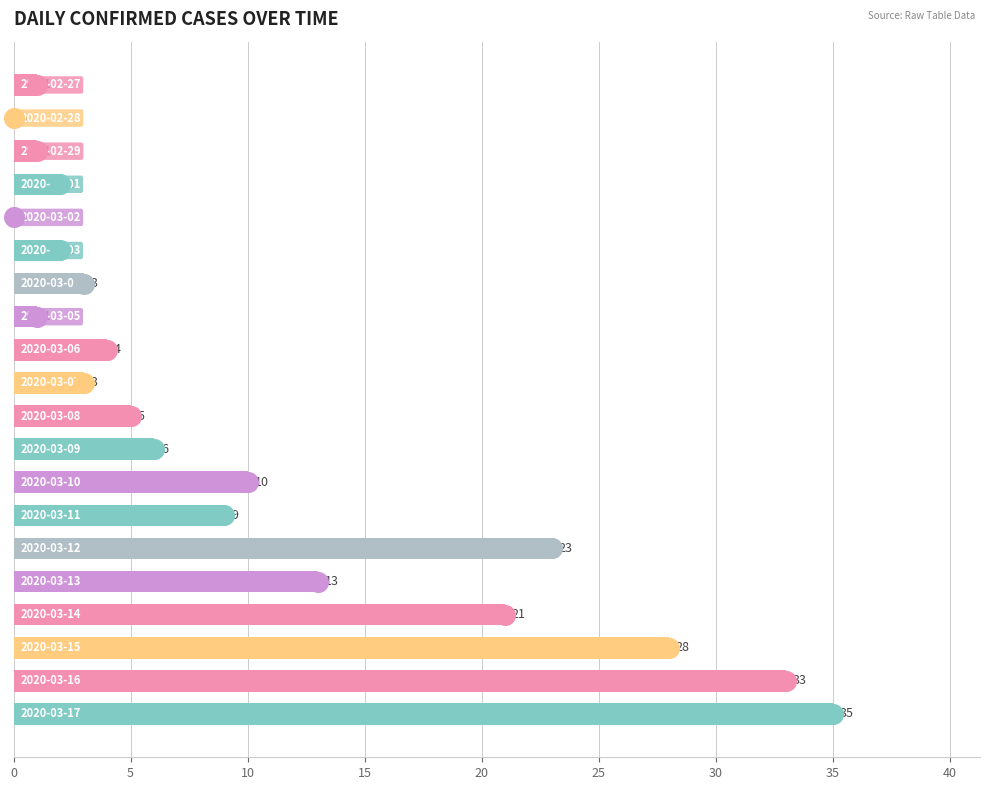

What is the ratio of the value at 0 to the value at 11?

0.2